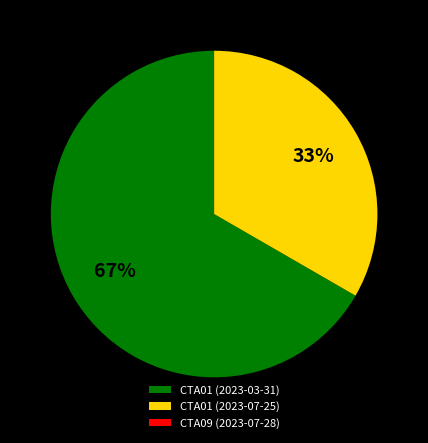

Which category has the biggest portion of the pie?

CTA01 (2023-03-31)